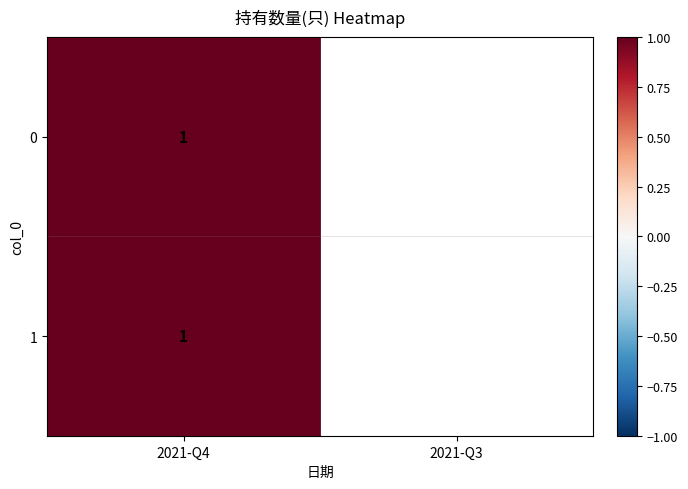

True or false: 2021-Q4 has a value of 0 at 1.

False